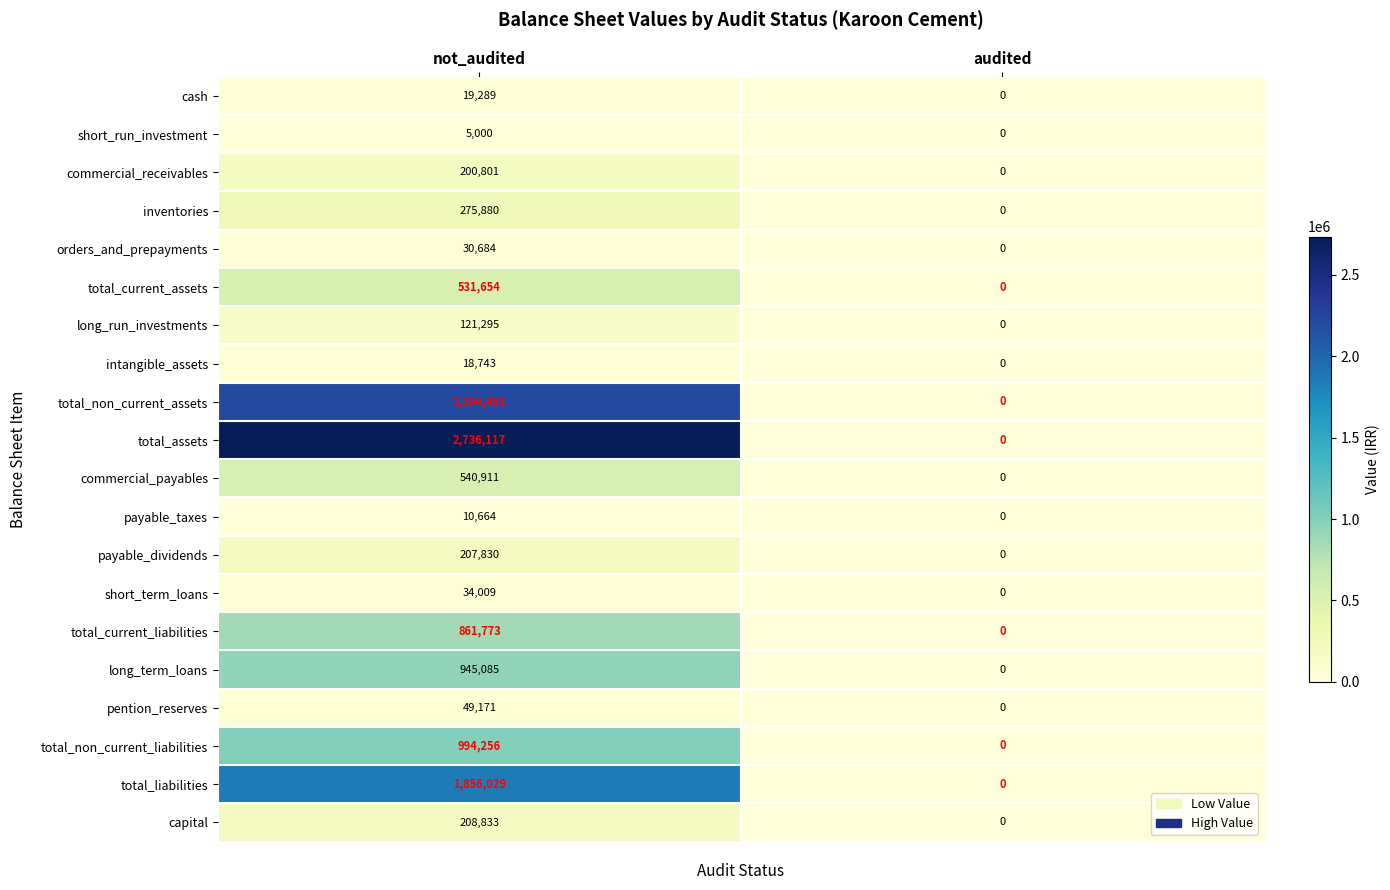

Between not_audited and audited, which series saw the biggest shift?

total_assets